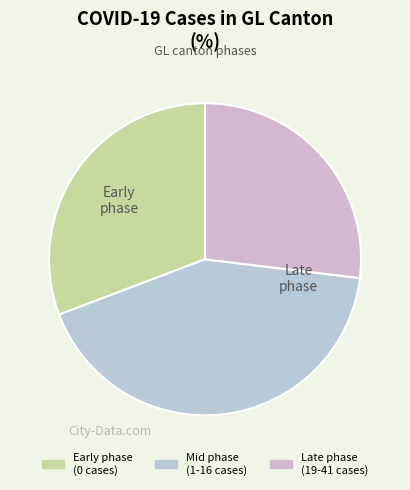

Count the number of slices in the pie.

3